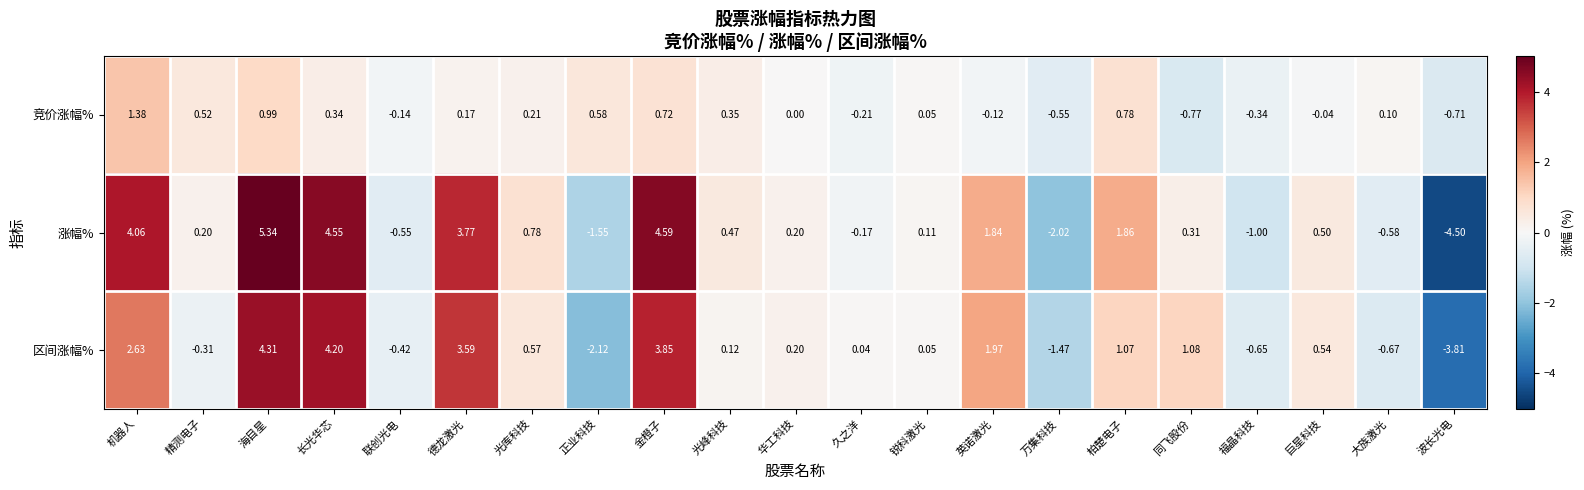

At which label does 区间涨幅% first exceed 0?

机器人